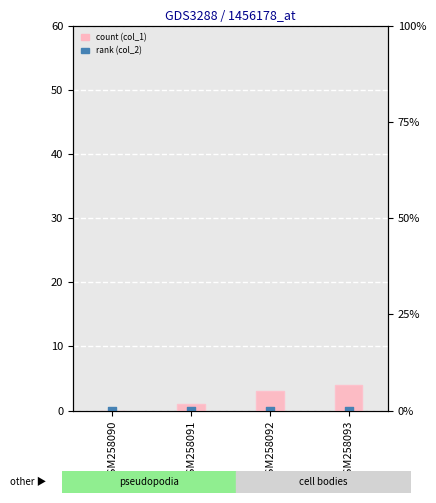

What is the total value across all series at GSM258093?

4